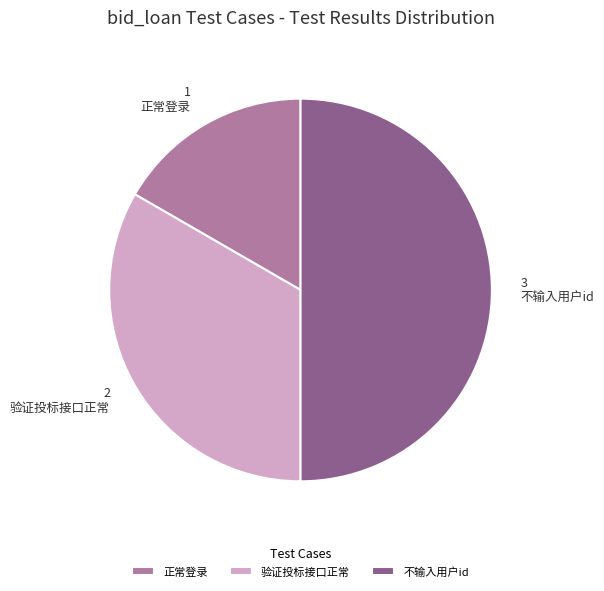

What is the ratio of the value at 正常登录 to the value at 不输入用户id?

0.3